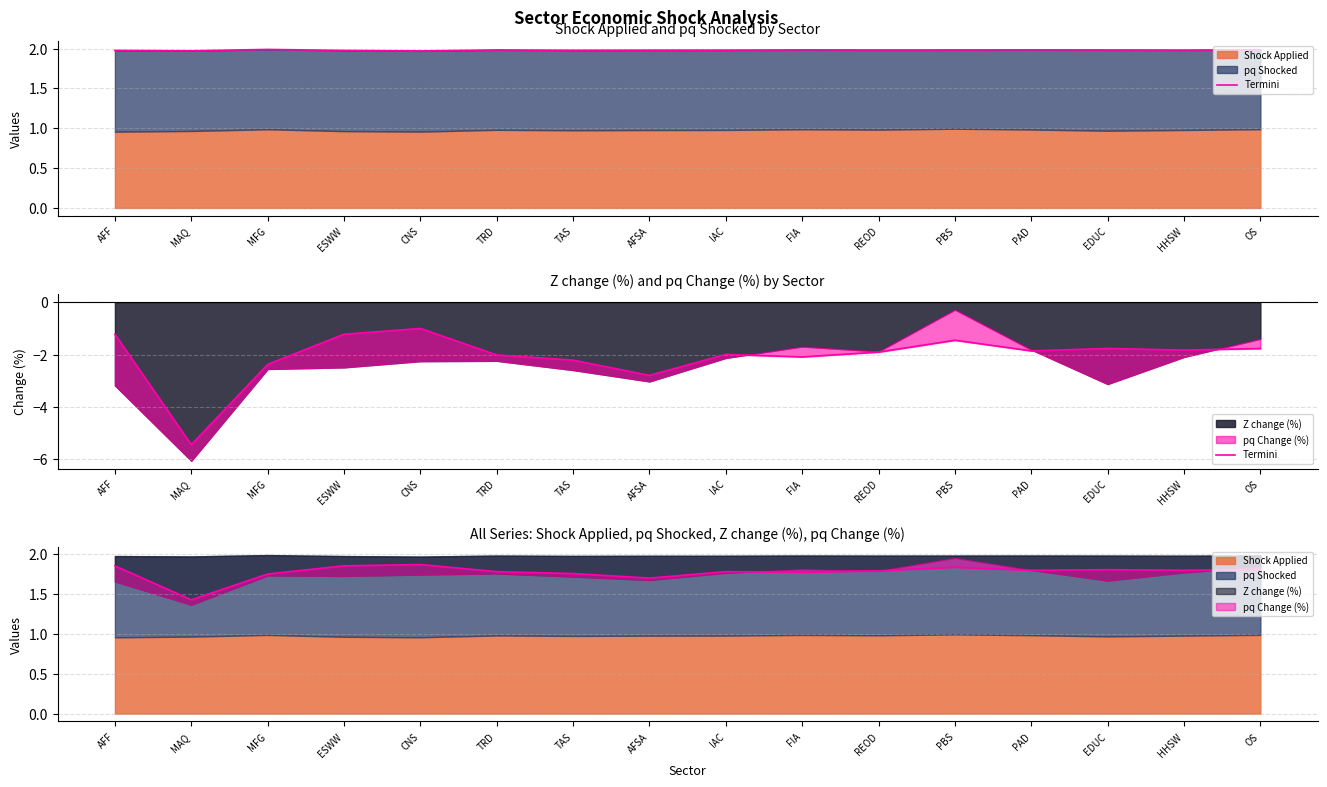

What is the approximate value at AFSA?

-2.8